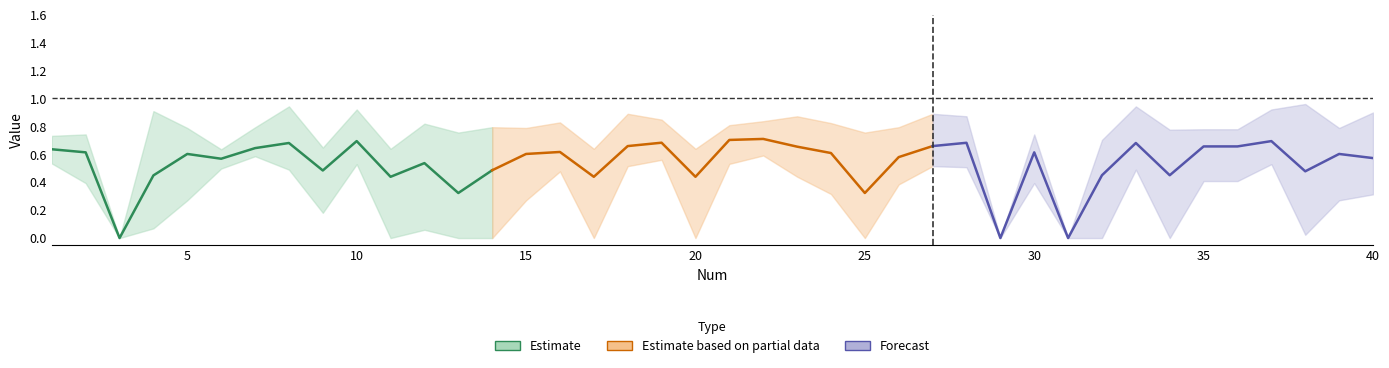

Reading right to left, what are all the values shown in this chart?

Estimate: 0.5	0.3	0.5	0.4	0.7	0.5	0.7	0.6	0.6	0.6	0.4	0.0	0.6	0.6
Estimate based on partial data: 0.7	0.6	0.3	0.6	0.7	0.7	0.7	0.4	0.7	0.7	0.4	0.6	0.6	0.5
Forecast: 0.6	0.6	0.5	0.7	0.7	0.7	0.5	0.7	0.5	0.0	0.6	0.0	0.7	0.7